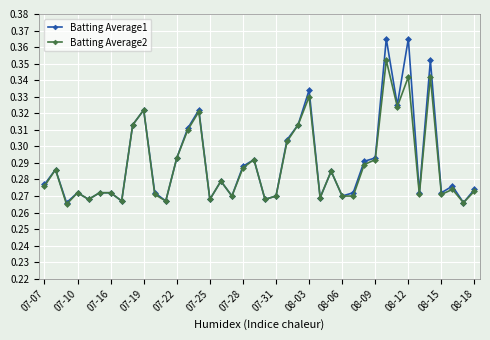

True or false: Batting Average1 has more than 1 points higher than both neighbors.

True